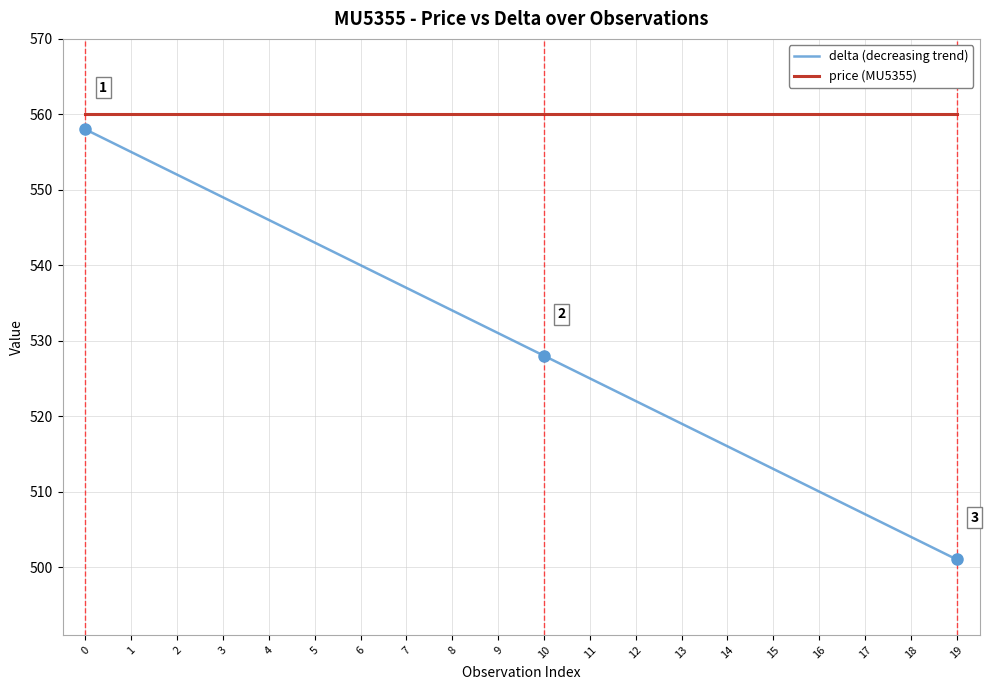

Reading left to right, extract all data points from this chart.

delta (decreasing trend): 0=558	1=555	2=552	3=549	4=546	5=543	6=540	7=537	8=534	9=531	10=528	11=525	12=522	13=519	14=516	15=513	16=510	17=507	18=504	19=501
price (MU5355): 0=560	1=560	2=560	3=560	4=560	5=560	6=560	7=560	8=560	9=560	10=560	11=560	12=560	13=560	14=560	15=560	16=560	17=560	18=560	19=560